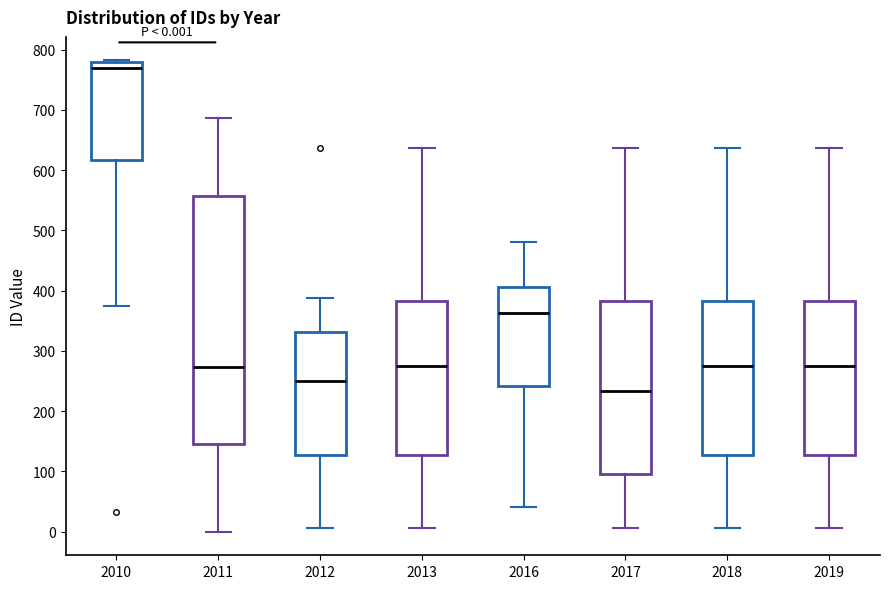

Comparing the boxes themselves (not the whiskers), which one is the tallest?

2011